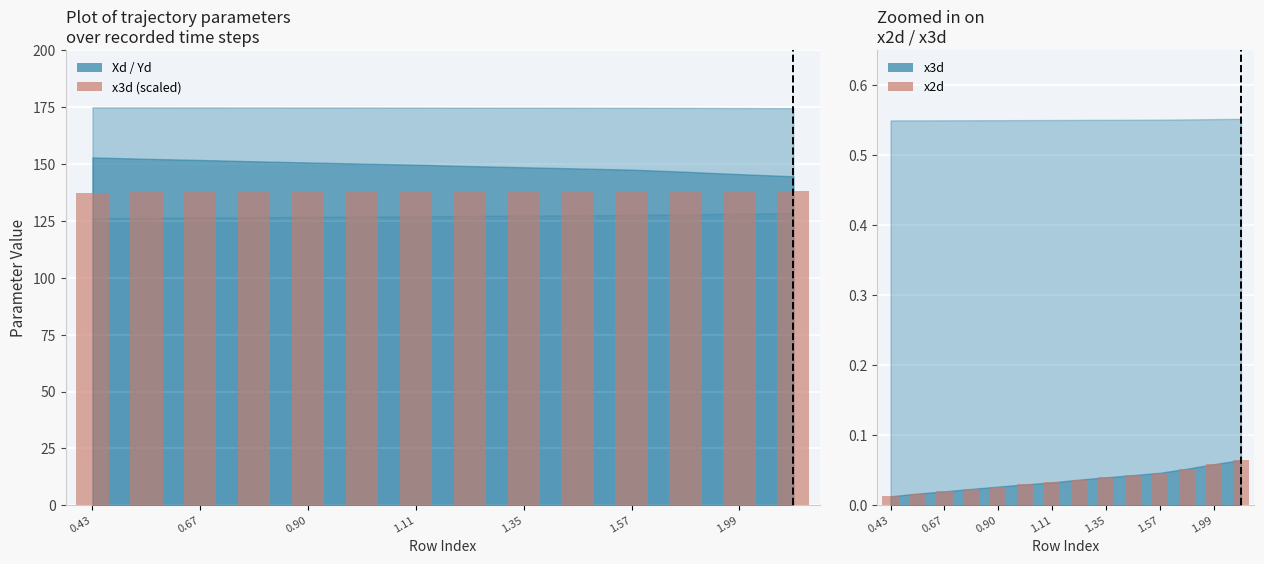

What is the highest value of the x3d (scaled) series?

138.1